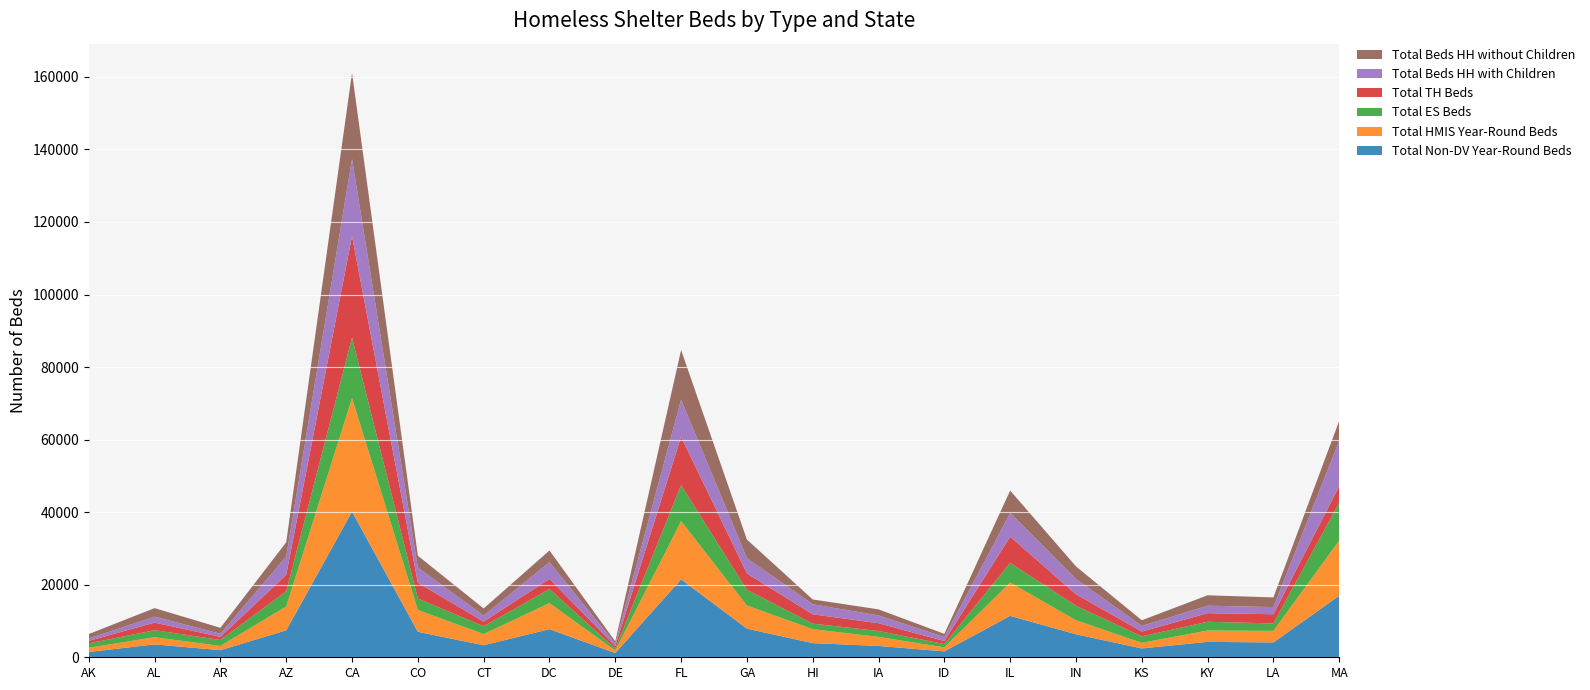

Reading left to right, what are all the values shown in this chart?

Total Non-DV Year-Round Beds: AK=1460	AL=3553	AR=1963	AZ=7425	CA=40146	CO=7028	CT=3322	DC=7754	DE=1165	FL=21495	GA=7897	HI=3905	IA=3125	ID=1628	IL=11412	IN=6344	KS=2438	KY=4248	LA=4092	MA=16970
Total HMIS Year-Round Beds: AK=1171	AL=1974	AR=1156	AZ=6574	CA=31307	CO=6022	CT=3068	DC=7183	DE=697	FL=16032	GA=6379	HI=3856	IA=2497	ID=1095	IL=9187	IN=3862	KS=1549	KY=3133	LA=3191	MA=15217
Total ES Beds: AK=1204	AL=1943	AR=1655	AZ=4173	CA=16680	CO=3153	CT=2158	DC=3856	DE=552	FL=9923	GA=4336	HI=1508	IA=1623	ID=922	IL=5431	IN=3989	KS=1792	KY=2410	LA=2053	MA=10439
Total TH Beds: AK=691	AL=2095	AR=847	AZ=4570	CA=27977	CO=4358	CT=1284	DC=2812	DE=698	FL=13337	GA=4487	HI=2579	IA=2141	ID=840	IL=7223	IN=3187	KS=1308	KY=2371	LA=2530	MA=4557
Total Beds HH with Children: AK=663	AL=1629	AR=863	AZ=5014	CA=21281	CO=4193	CT=1643	DC=4611	DE=639	FL=10222	GA=4197	HI=2775	IA=2151	ID=1085	IL=6499	IN=4210	KS=1542	KY=2061	LA=1970	MA=12494
Total Beds HH without Children: AK=1216	AL=2358	AR=1638	AZ=3948	CA=23711	CO=3239	CT=1977	DC=3228	DE=624	FL=13692	GA=5156	HI=1321	IA=1668	ID=887	IL=6213	IN=3461	KS=1578	KY=2864	LA=2668	MA=5523